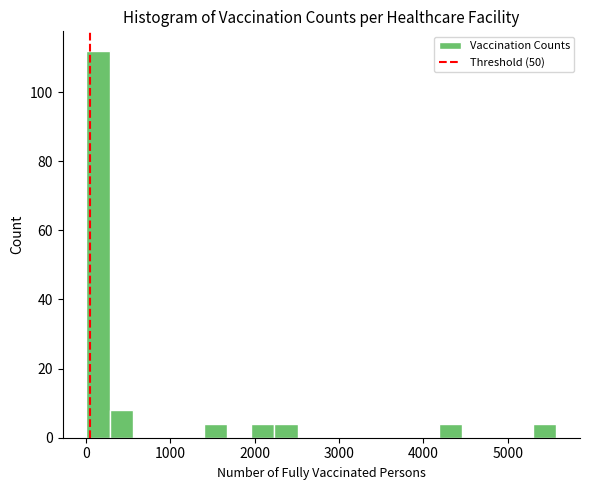

Around what value on the x-axis is the tallest bar? Give the approximate position of its centre, as read against the axis.

100